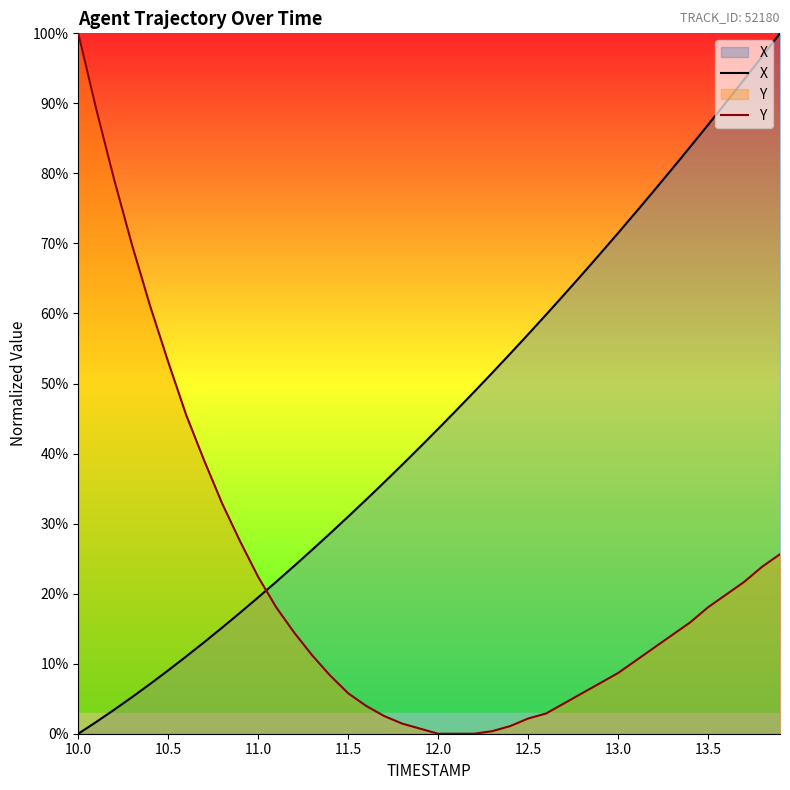

What are all the series names shown in the legend?

X, Y